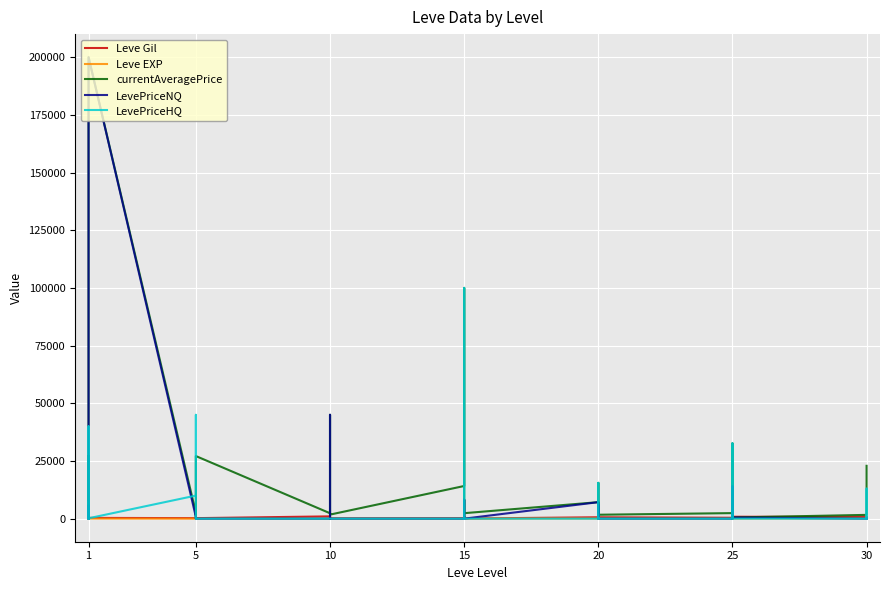

Between which two adjacent categories do Leve EXP and currentAveragePrice first intersect?

1 and 1